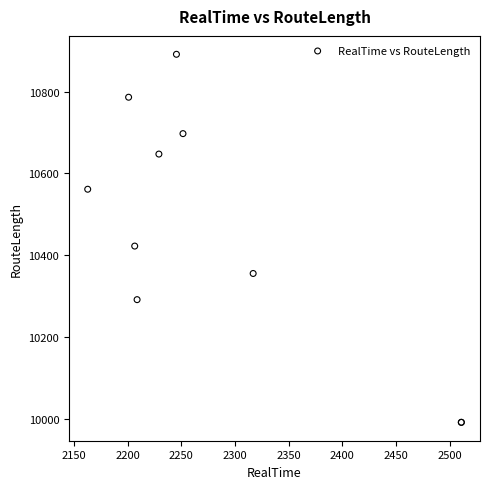

What Y value in the scatter plot is closest to 10441?

10422